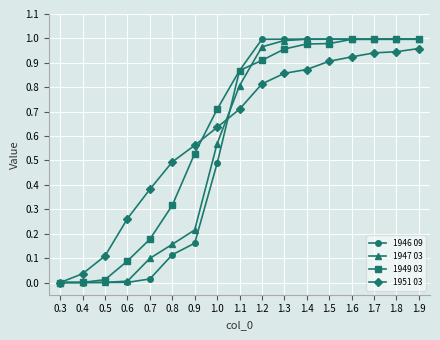

Between 1.3 and 1.9, which series saw the biggest shift?

1951 03